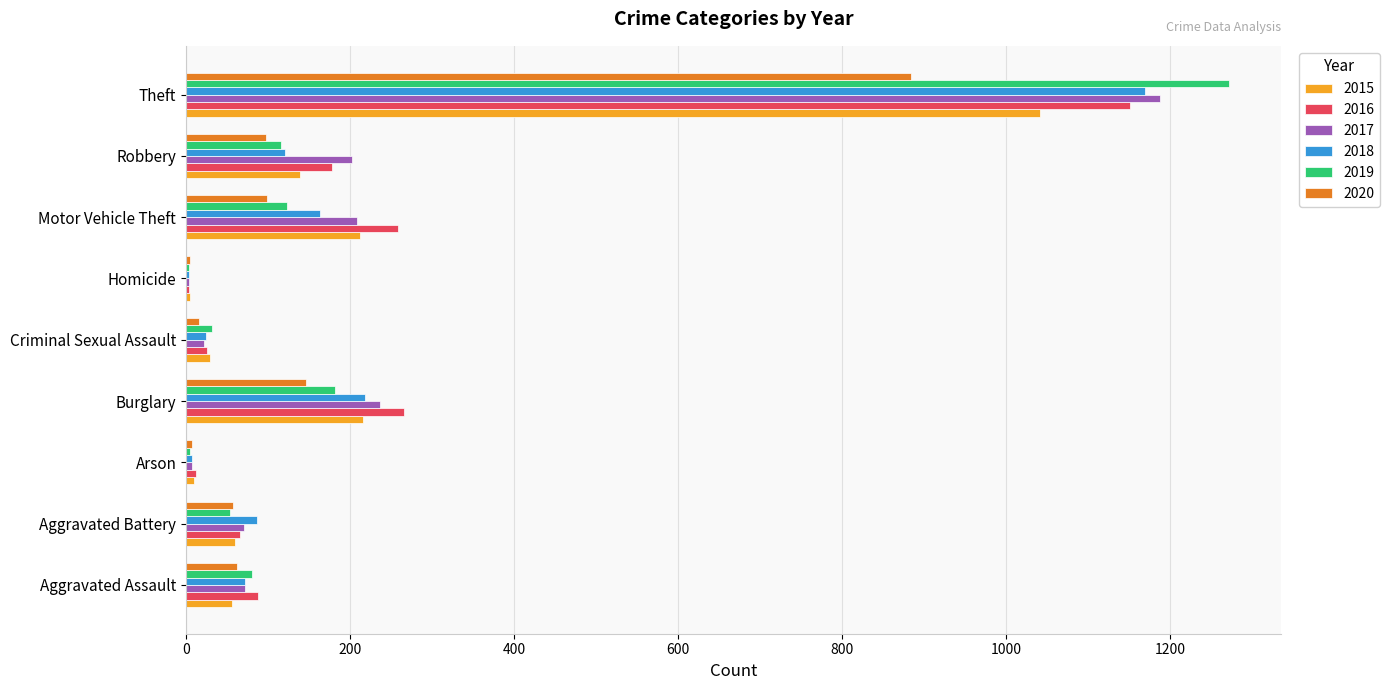

What is the difference between the 2015 values at Motor Vehicle Theft and Criminal Sexual Assault?

183